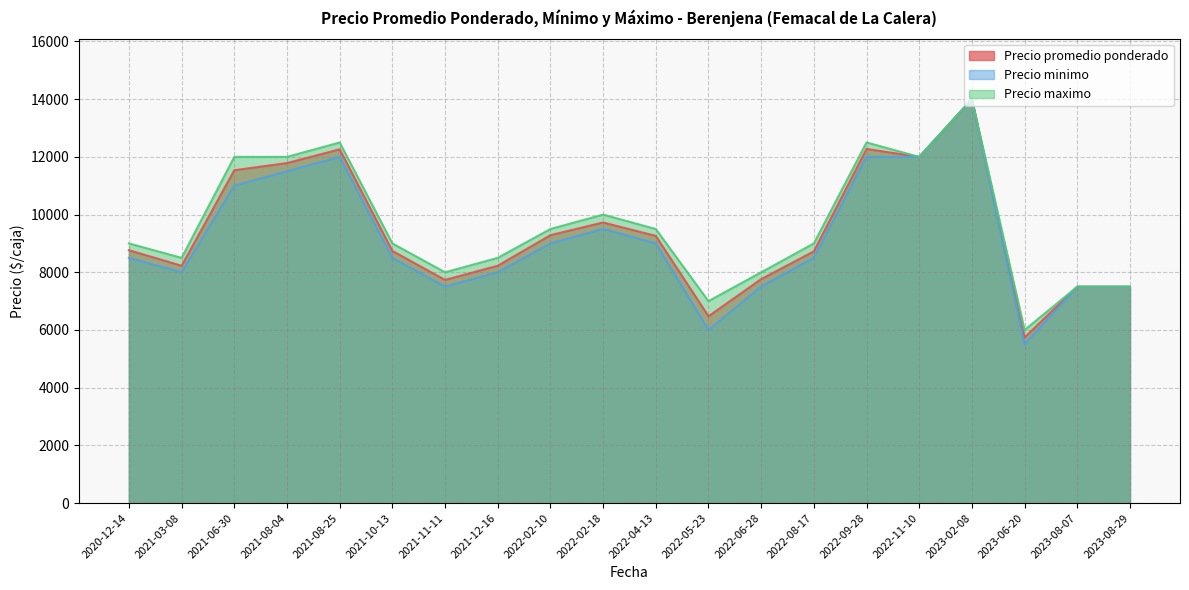

What is the maximum value for Precio minimo?

14000